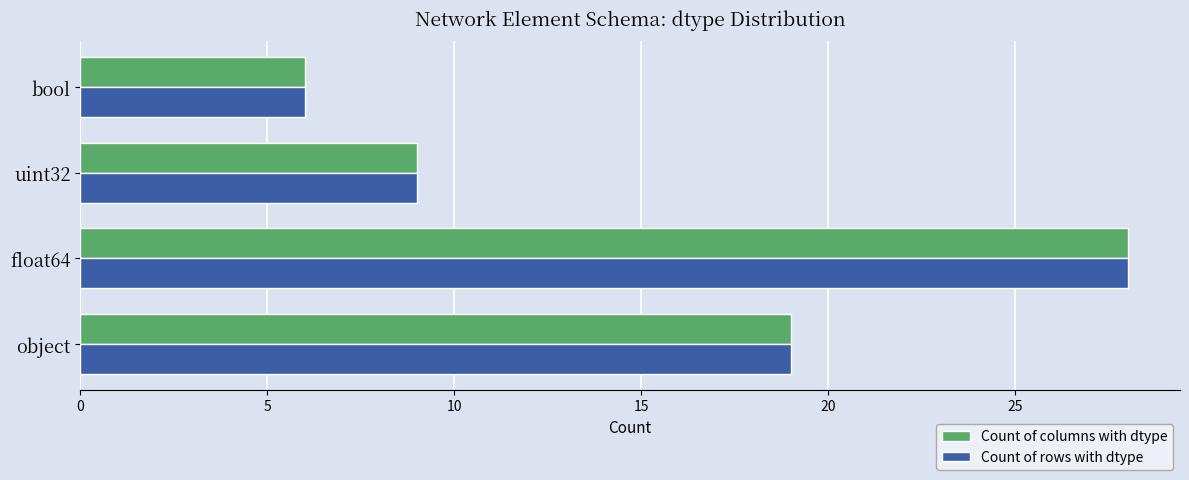

What is the total value across all series at bool?

12